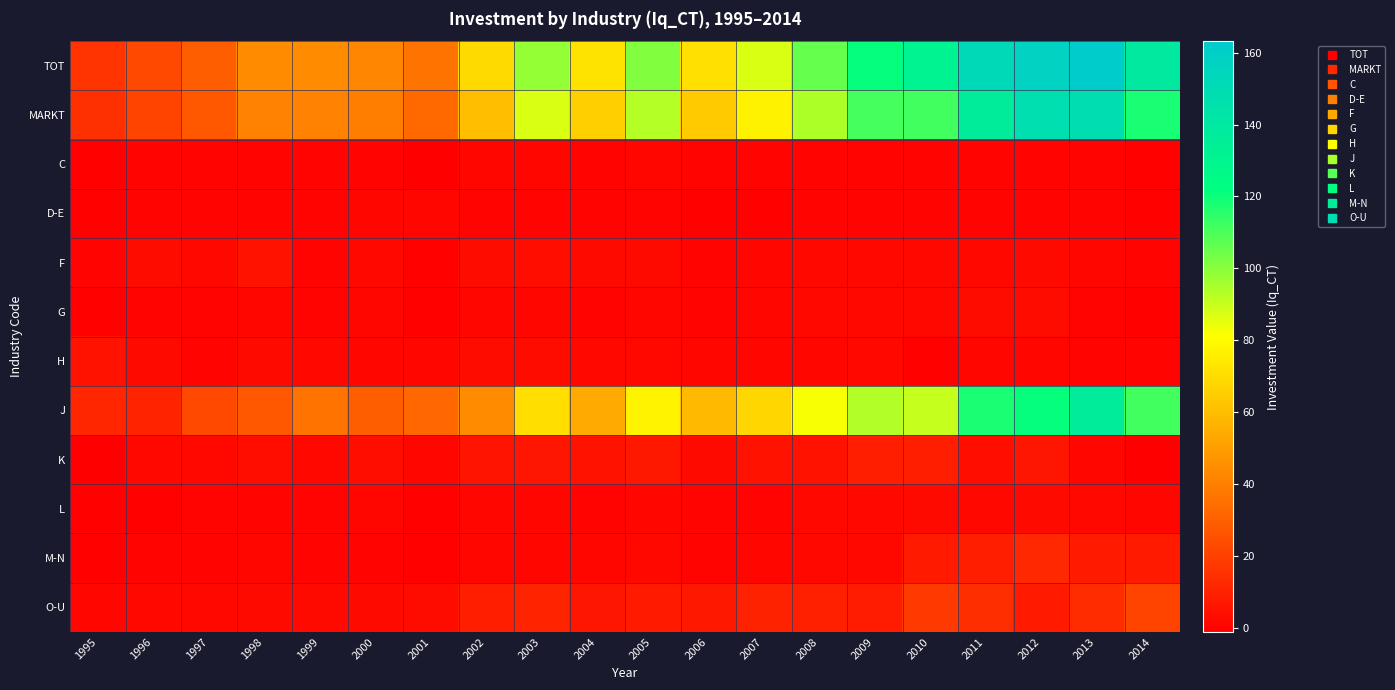

At how many categories does at least one series exceed 137?

4